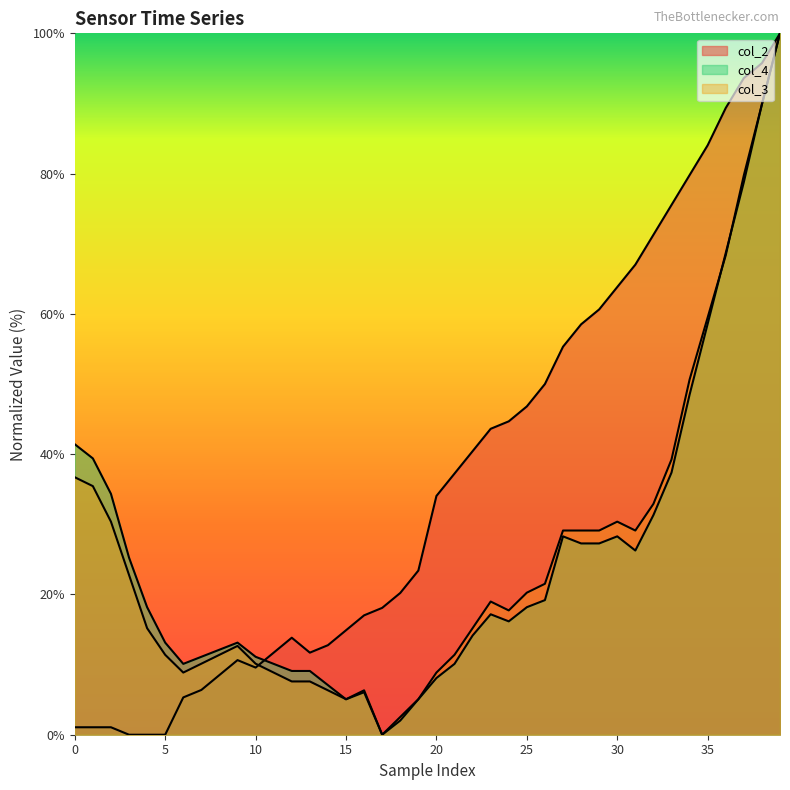

Reading left to right, list all the values displayed in this chart.

col_2: 1.1	1.1	1.1	0.0	0.0	0.0	5.3	6.4	8.5	10.6	9.6	11.7	13.8	11.7	12.8	14.9	17.0	18.1	20.2	23.4	34.0	37.2	40.4	43.6	44.7	46.8	50.0	55.3	58.5	60.6	63.8	67.0	71.3	75.5	79.8	84.0	89.4	93.6	95.7	100.0
col_3: 36.7	35.4	30.4	22.8	15.2	11.4	8.9	10.1	11.4	12.7	10.1	8.9	7.6	7.6	6.3	5.1	6.3	0.0	2.5	5.1	8.9	11.4	15.2	19.0	17.7	20.3	21.5	29.1	29.1	29.1	30.4	29.1	32.9	39.2	50.6	59.5	68.4	79.7	89.9	100.0
col_4: 41.4	39.4	34.3	25.3	18.2	13.1	10.1	11.1	12.1	13.1	11.1	10.1	9.1	9.1	7.1	5.1	6.1	0.0	2.0	5.1	8.1	10.1	14.1	17.2	16.2	18.2	19.2	28.3	27.3	27.3	28.3	26.3	31.3	37.4	48.5	58.6	68.7	78.8	89.9	100.0